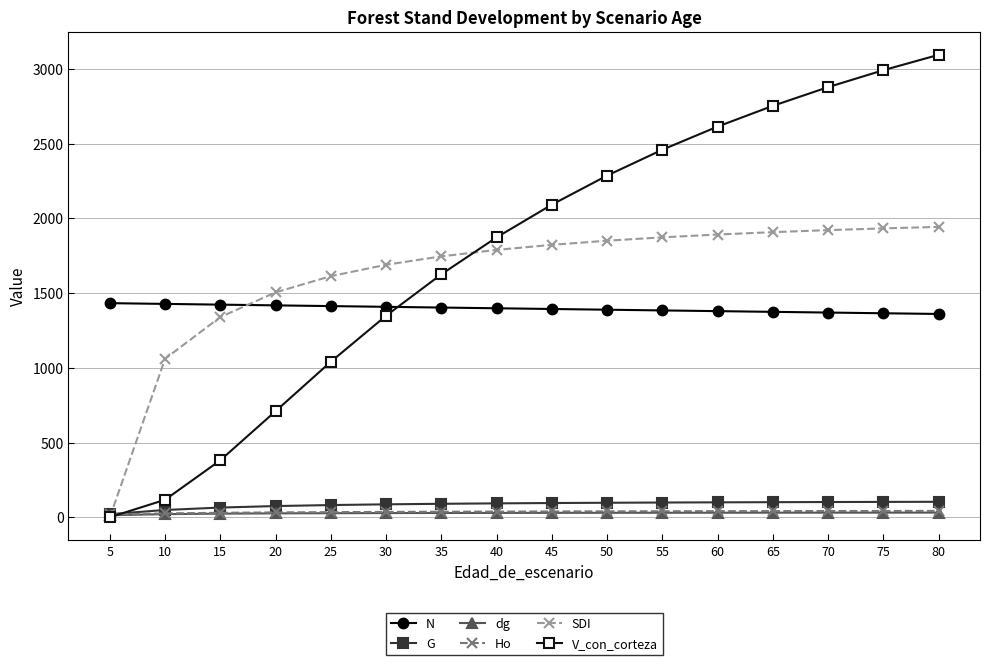

Which series changed the most between 30 and 55?

V_con_corteza